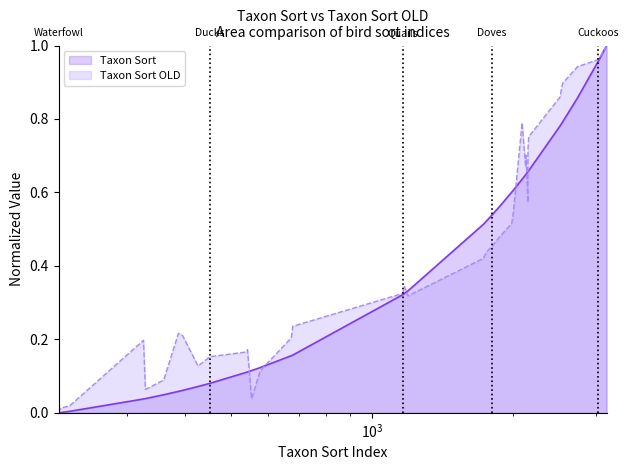

The Taxon Sort OLD series shows -0.6 at 215. True or false?

False